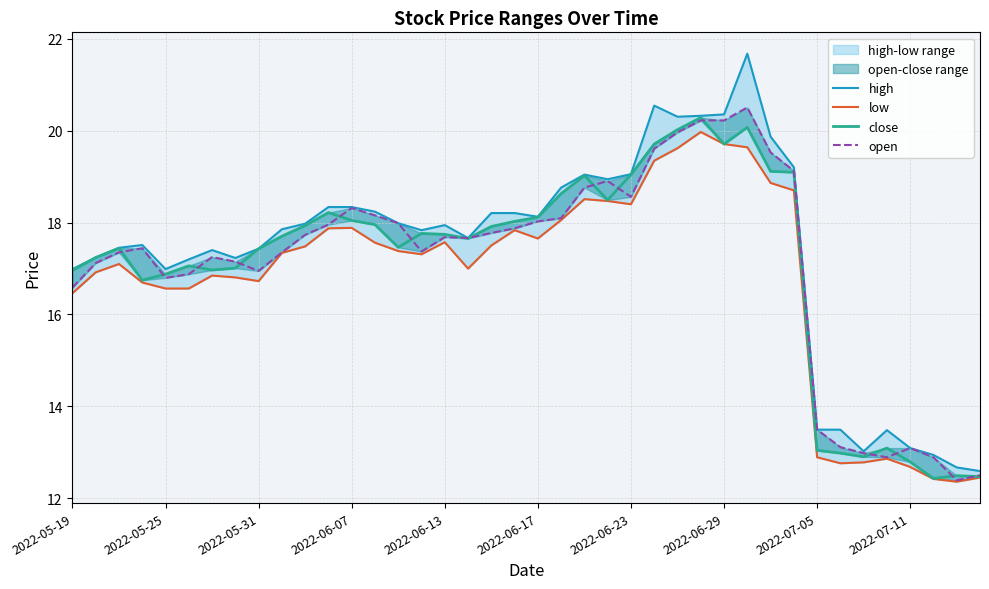

Is it true that low equals 19.3 at 25?

True